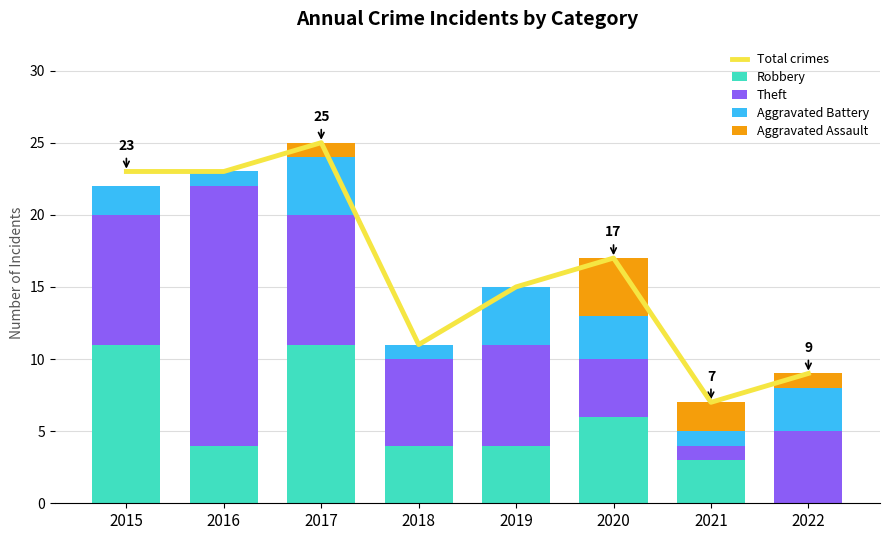

What is the minimum value for Total crimes?

7